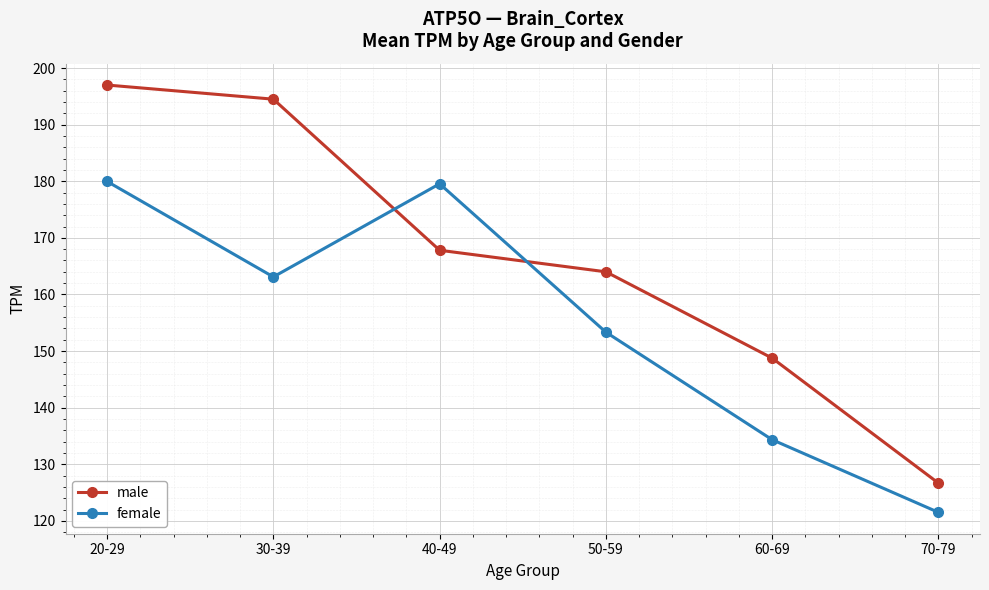

Is it true that male equals 148.8 at 60-69?

True